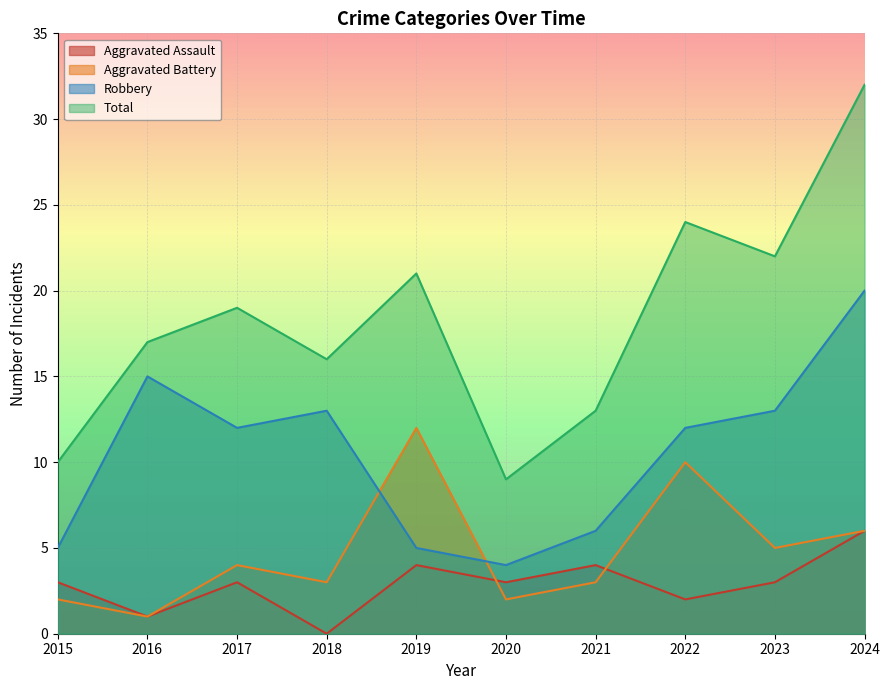

How many categories are shown in the chart?

10